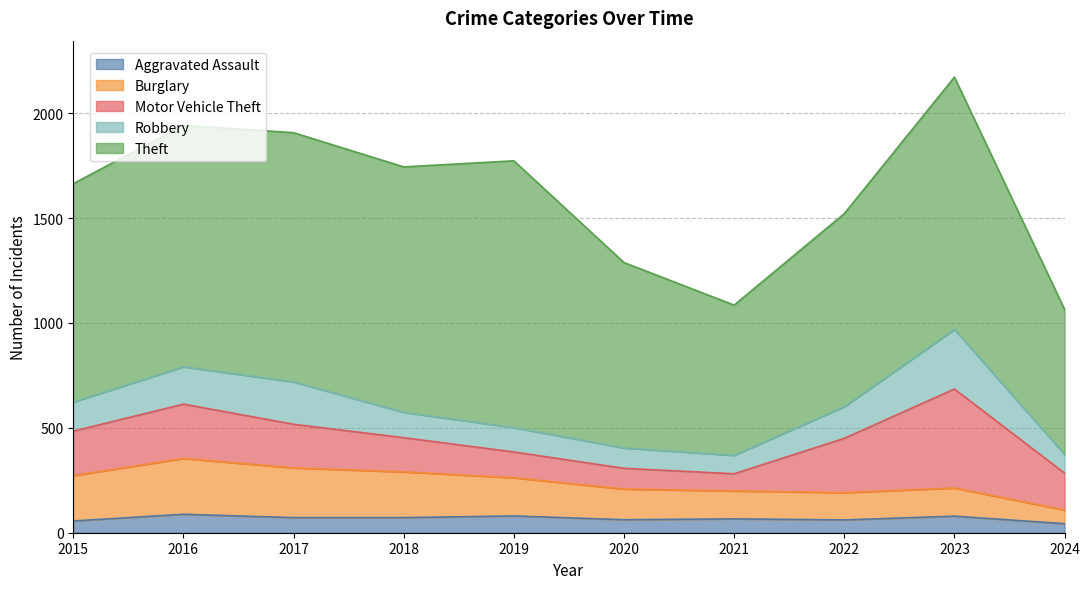

What is the total value across all series at 2022?

1521